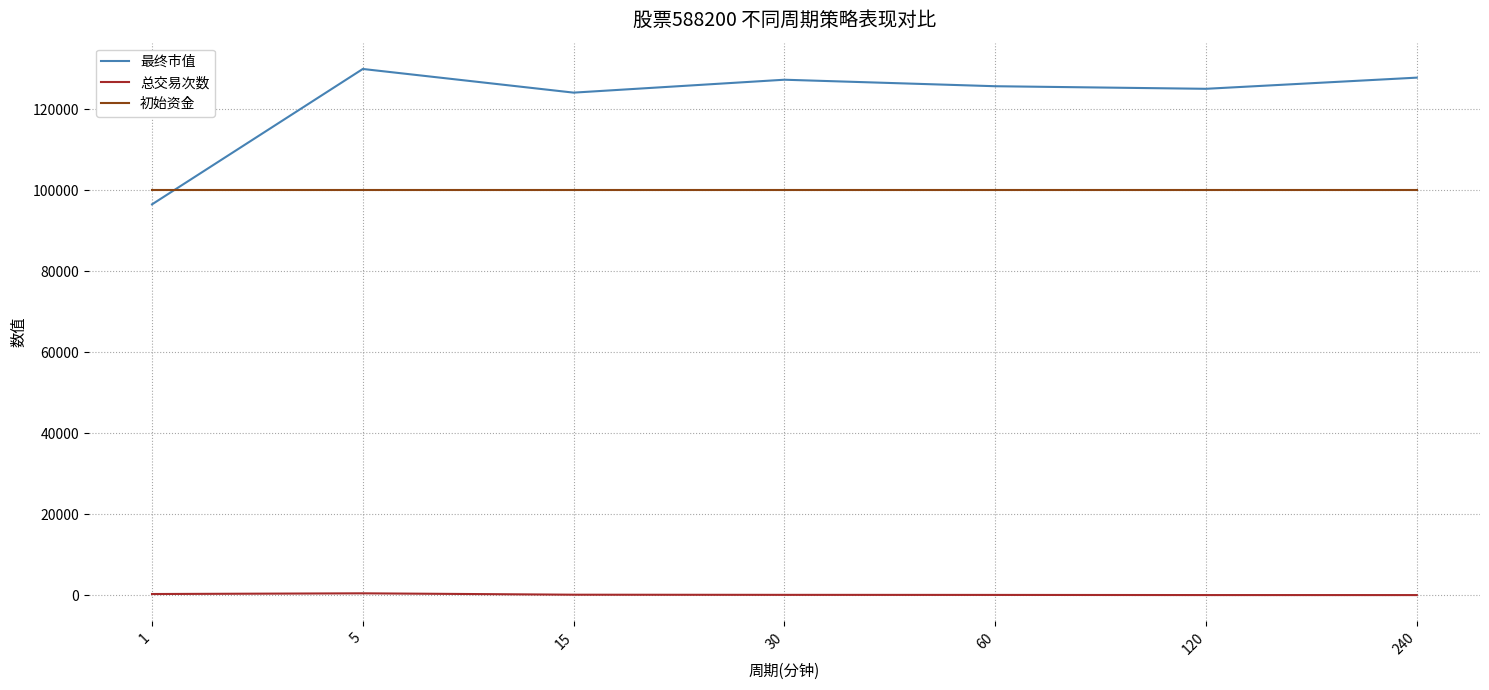

True or false: 初始资金 and 总交易次数 intersect in this chart.

False